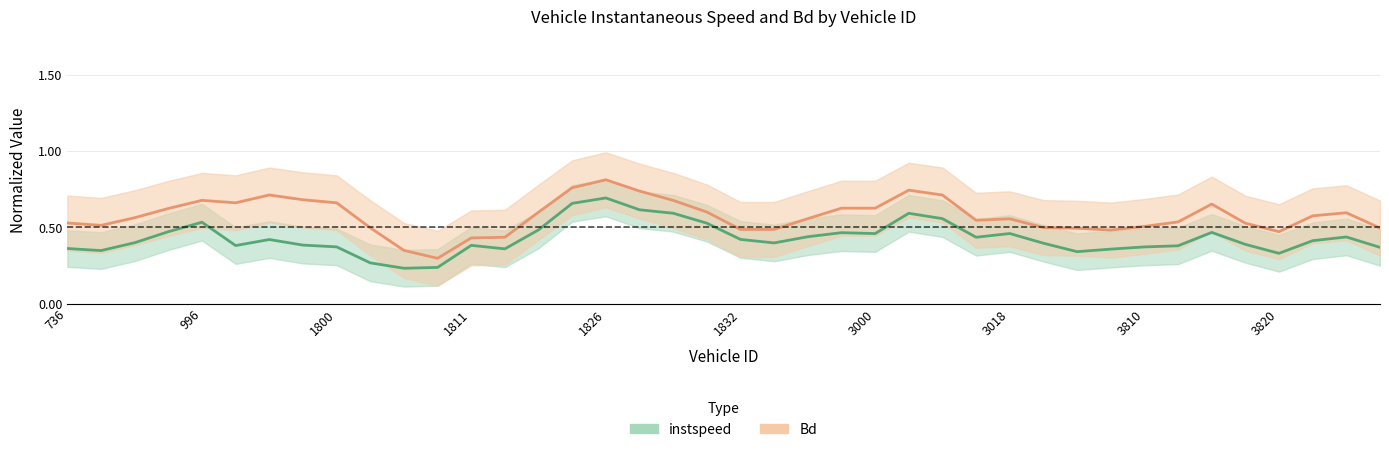

What is the value of the Bd point at the 20th from the left?

0.6